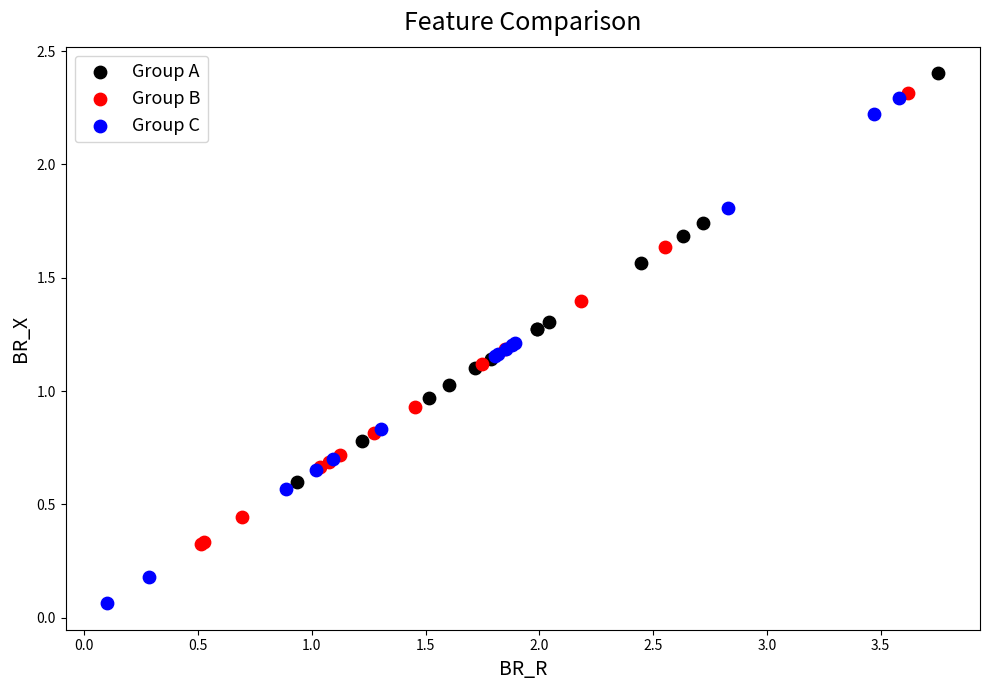

Which series has the widest spread of Y values?

Group C